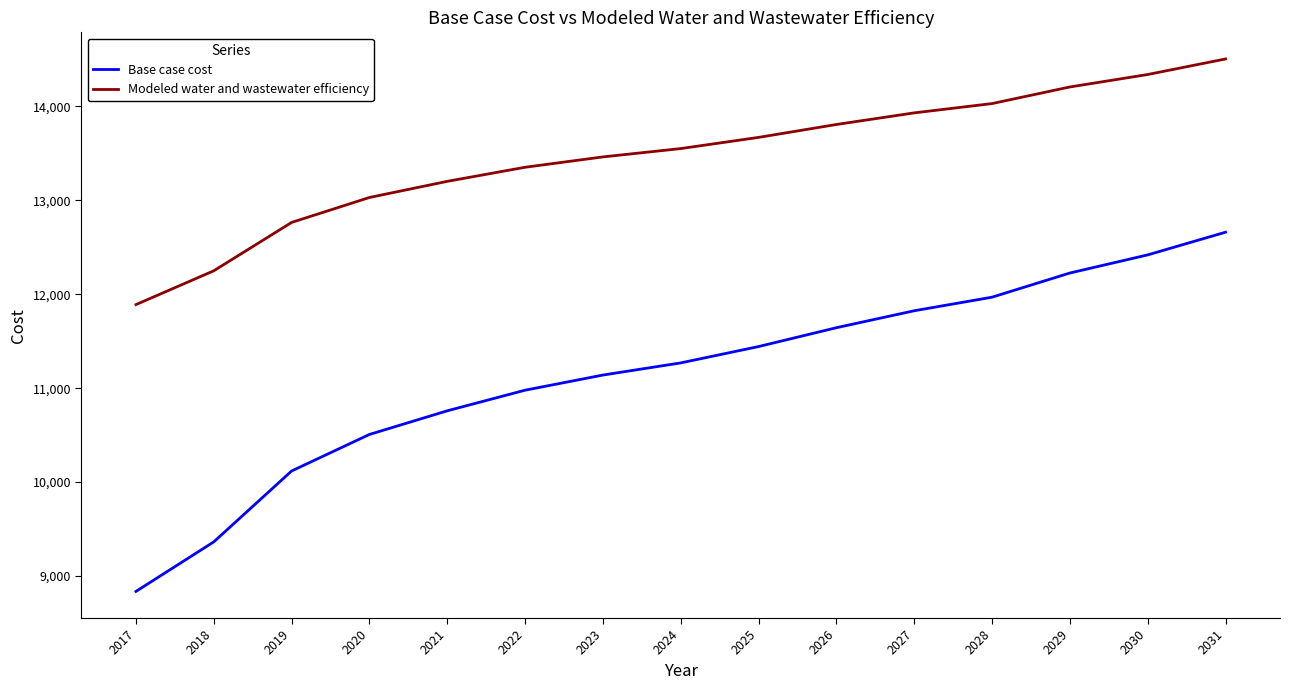

At how many categories does at least one series exceed 12196?

14